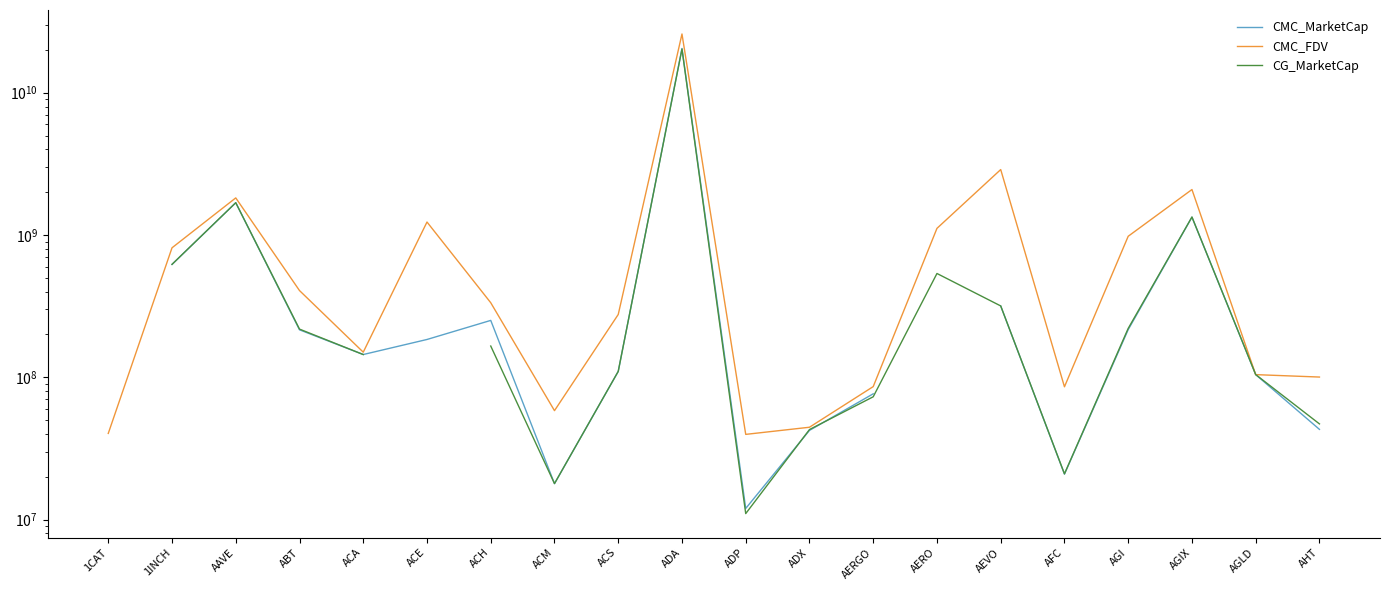

In CMC_FDV, how many points are lower than both neighbors (excluding endpoints)?

4